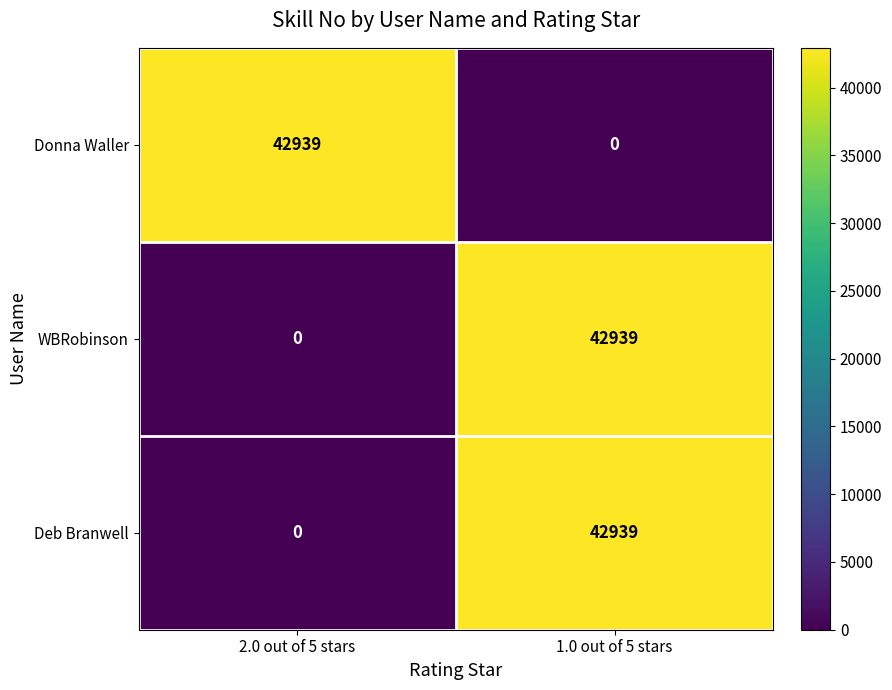

Rank the categories by Donna Waller value from lowest to highest.

1.0 out of 5 stars, 2.0 out of 5 stars